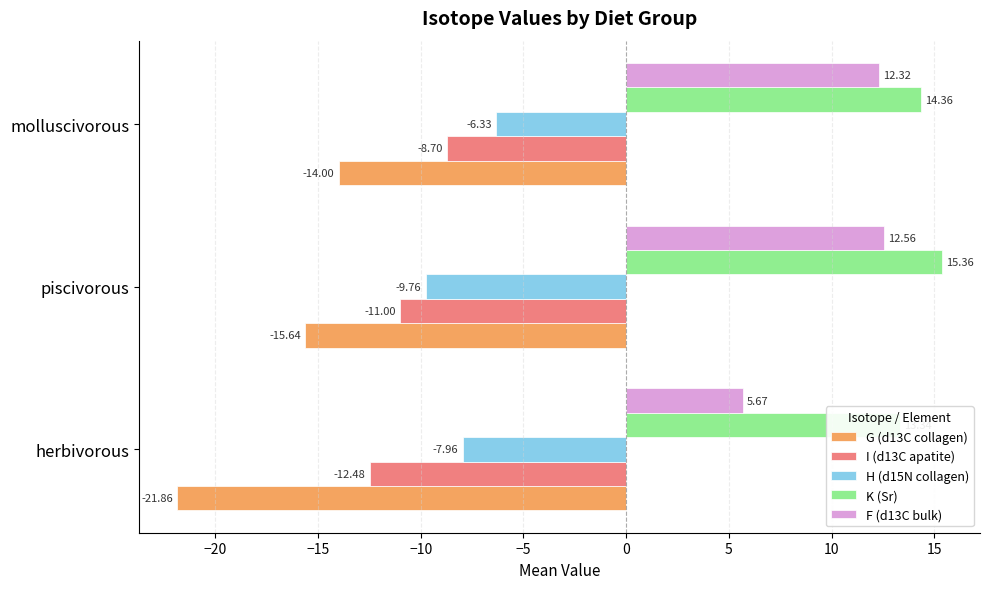

What is the difference between the maximum and minimum values in the F (d13C bulk) series?

6.9